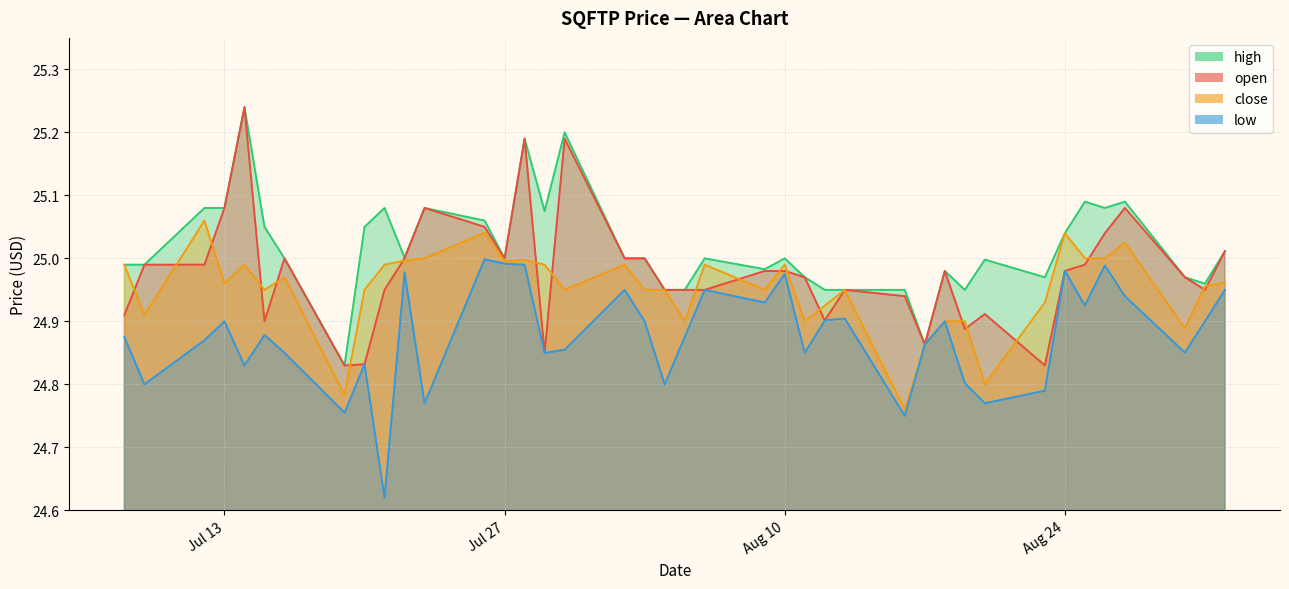

What is the value of the low point at the 8th from the left?

24.8